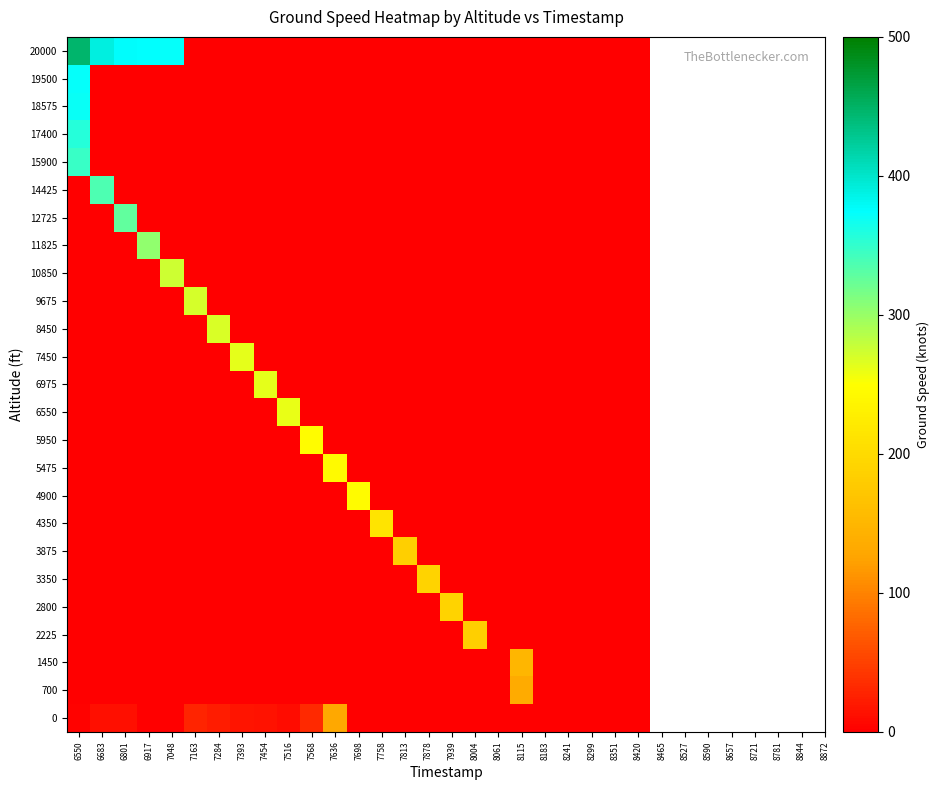

At how many categories does at least one series exceed 375?

2